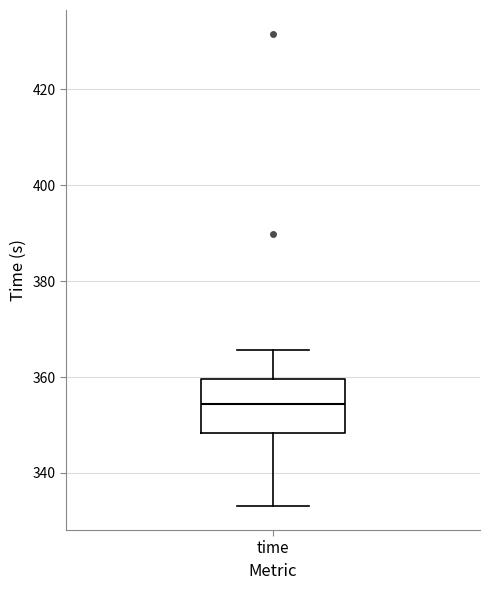

Read this box plot against the y-axis: the position of the median line, the range covered by the box, and the ends of both whiskers. The values are not printed on the chart, so give them approximately, as read against the axis.

median 354, box 348 to 360, whiskers 334 to 366